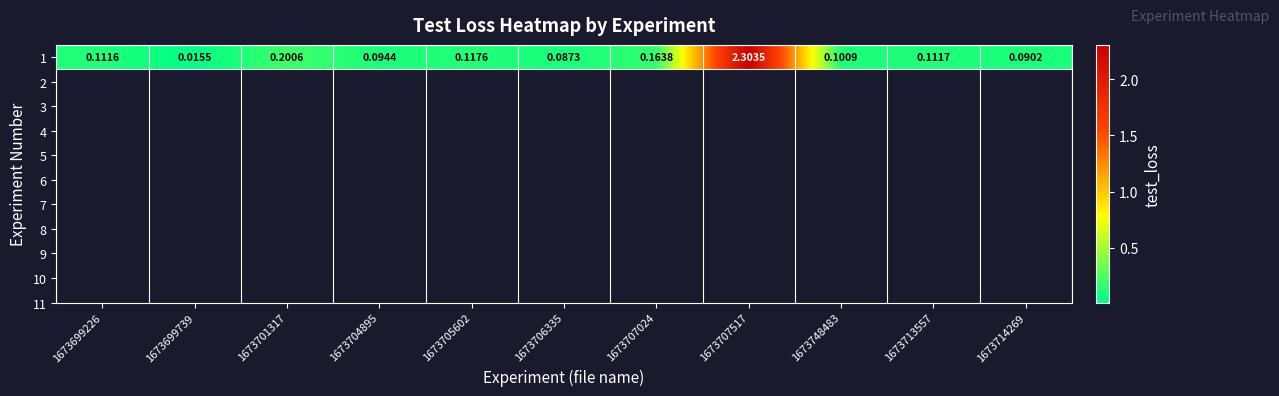

Reading right to left, transcribe all the data shown in this chart.

1673714269=0.1	1673713557=0.1	1673748483=0.1	1673707517=2.3	1673707024=0.2	1673706335=0.1	1673705602=0.1	1673704895=0.1	1673701317=0.2	1673699739=0.0	1673699226=0.1